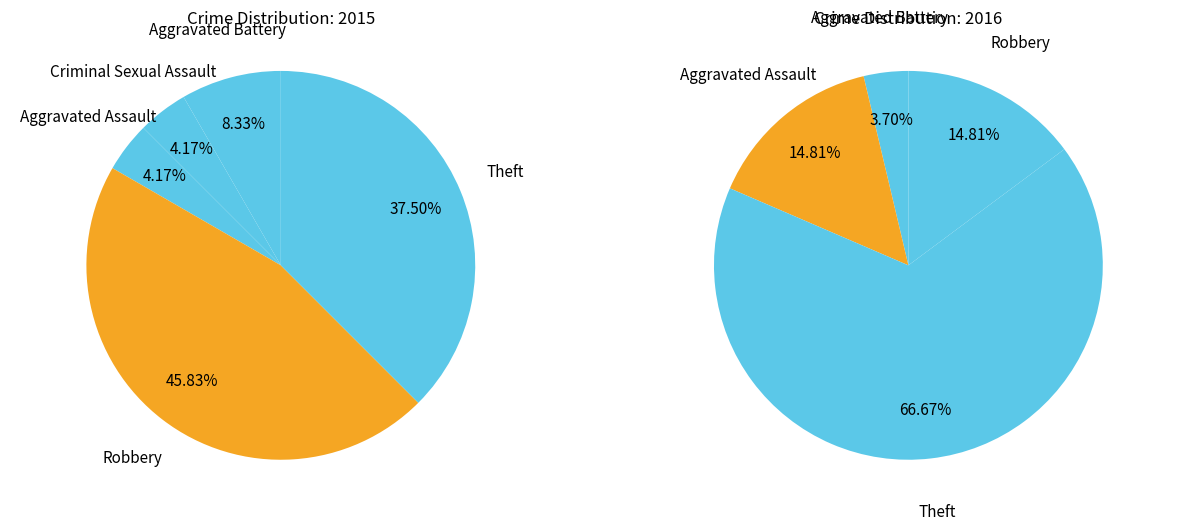

Combined, do Criminal Sexual Assault and Theft account for over 50%?

No